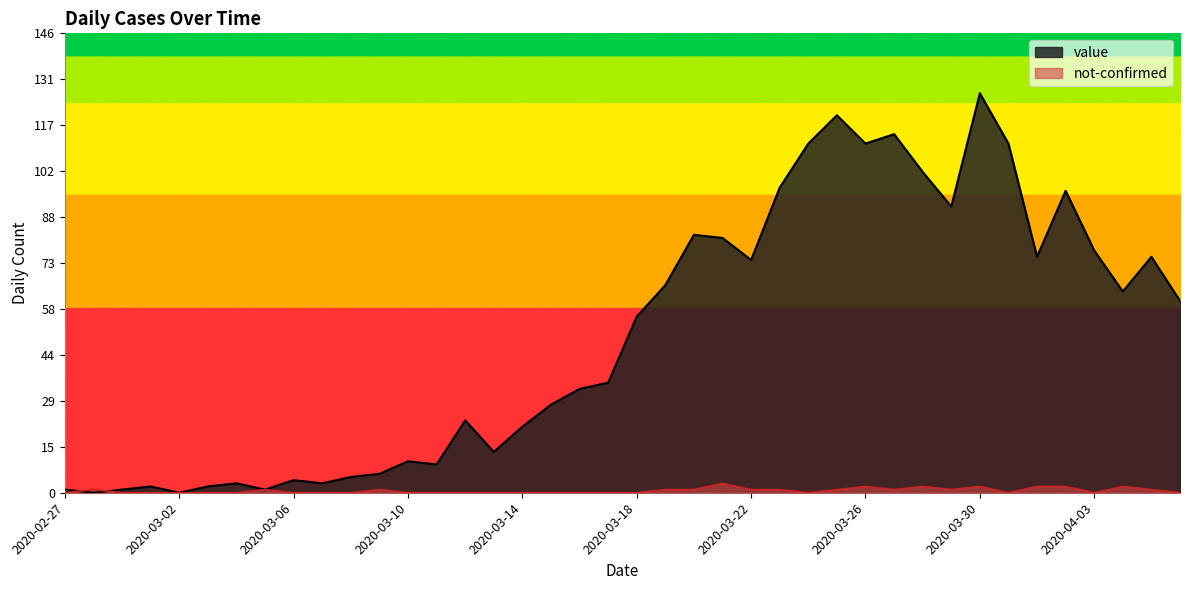

The not-confirmed series shows 2 at 2020-03-10. True or false?

False